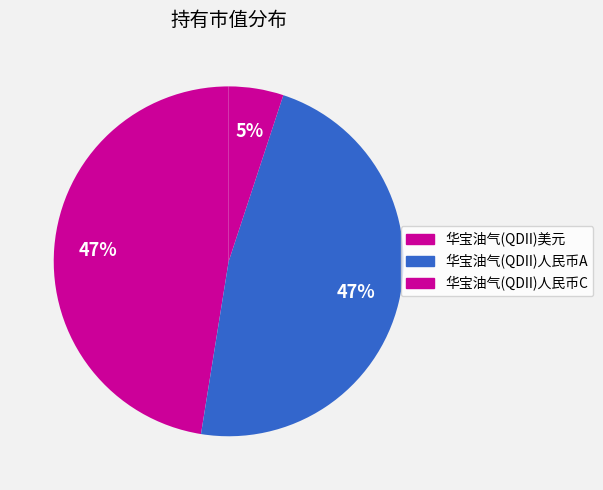

To the nearest percent, what portion does 华宝油气(QDII)人民币C represent?

5%